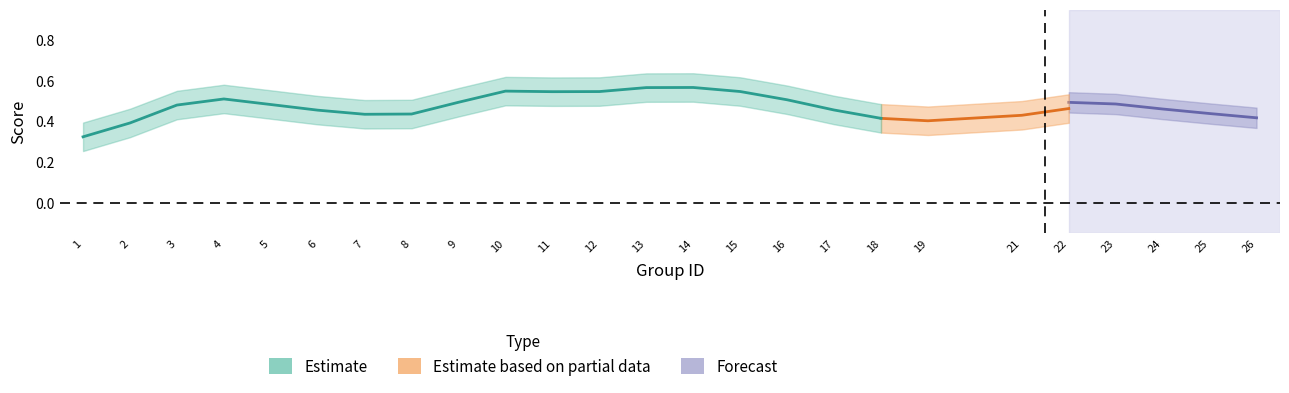

At how many categories does at least one series exceed 0?

25